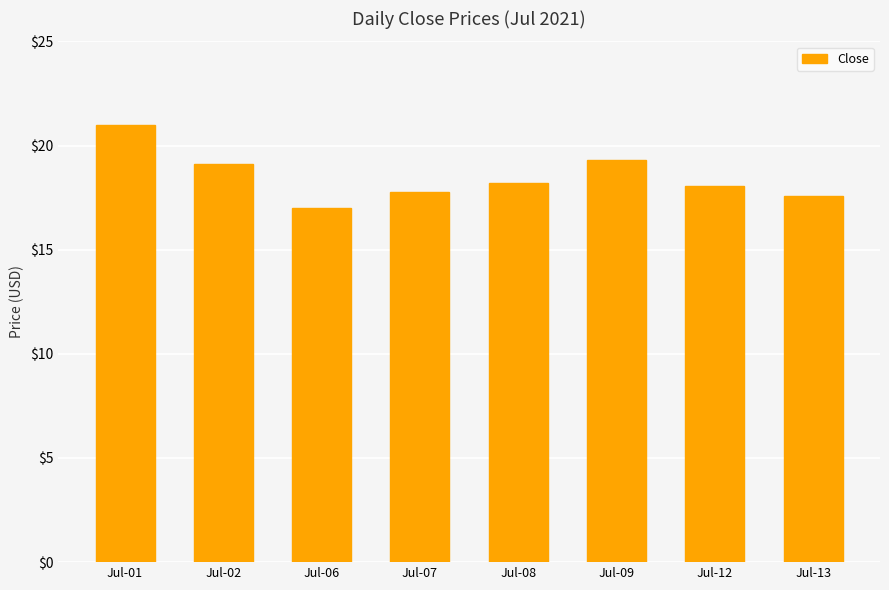

Reading right to left, what are all the values shown in this chart?

Jul-13=17.6	Jul-12=18.1	Jul-09=19.3	Jul-08=18.2	Jul-07=17.8	Jul-06=17.0	Jul-02=19.1	Jul-01=21.0